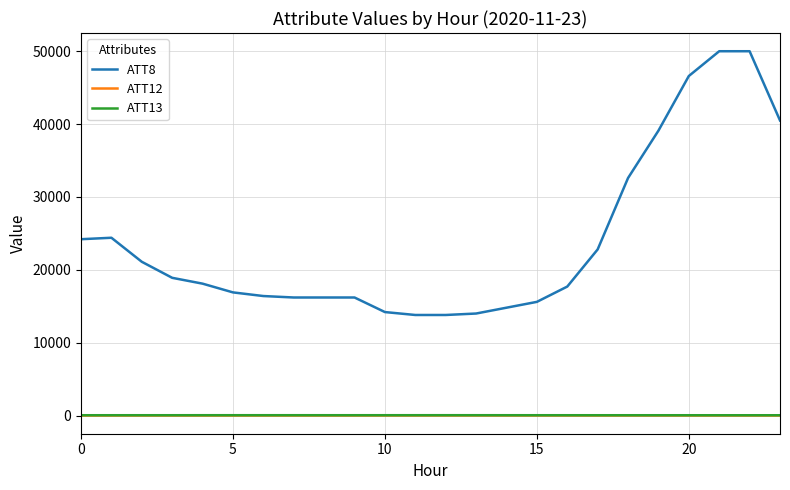

Count the number of categories in the chart.

24